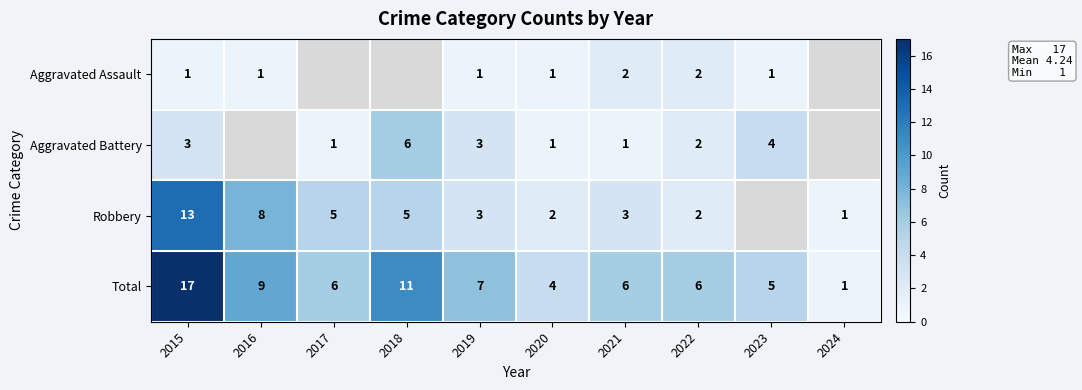

The Robbery series shows 1 at 2019. True or false?

False